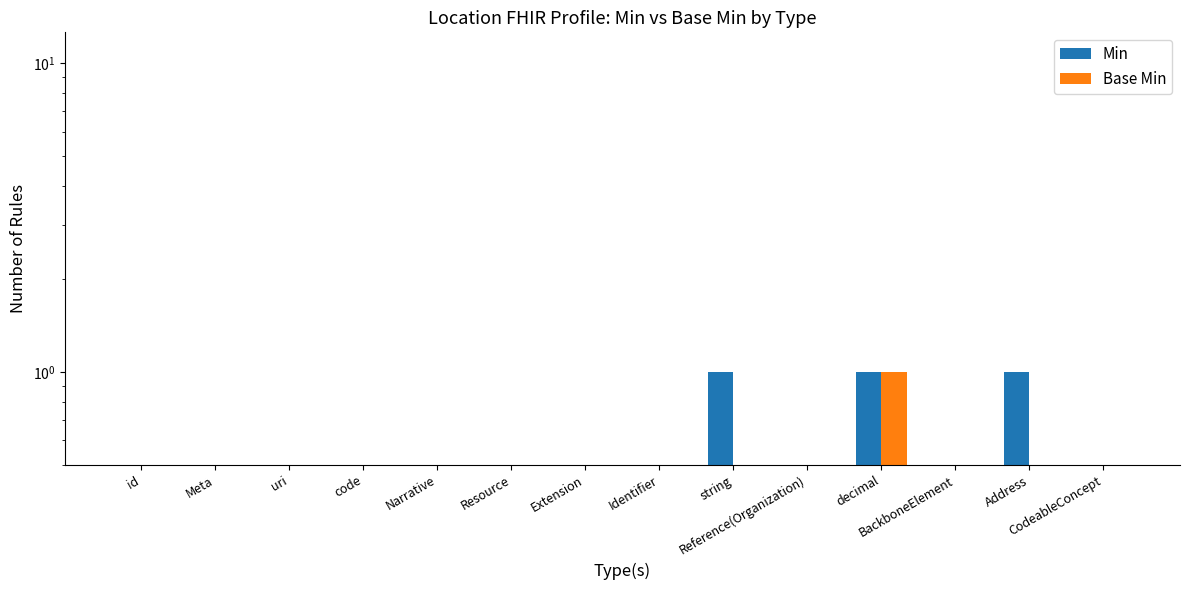

How many Min values are between 0 and 1?

14